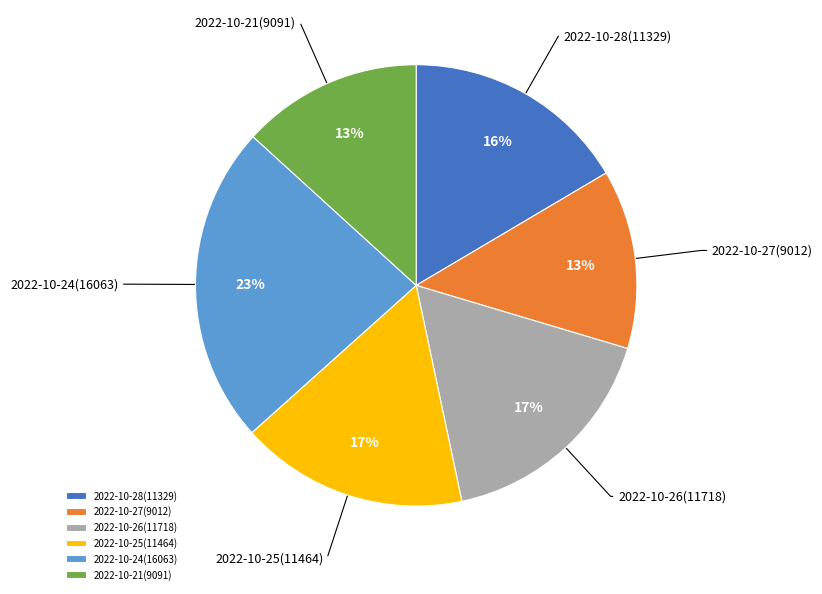

How many segments does this pie chart have?

6